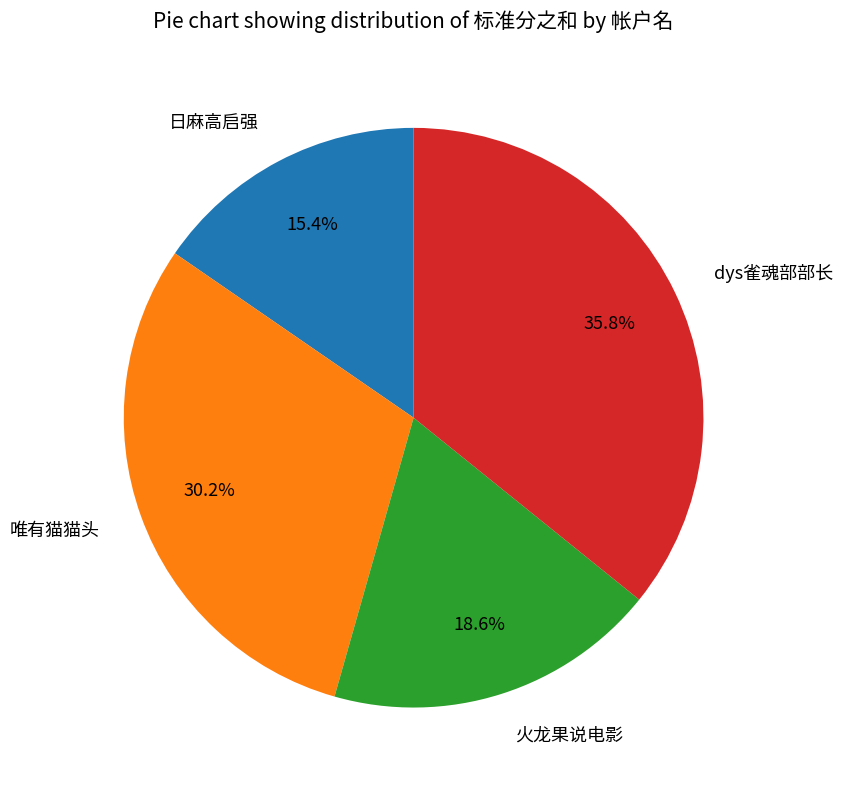

How much of the chart is everything except 唯有猫猫头?

69.8%